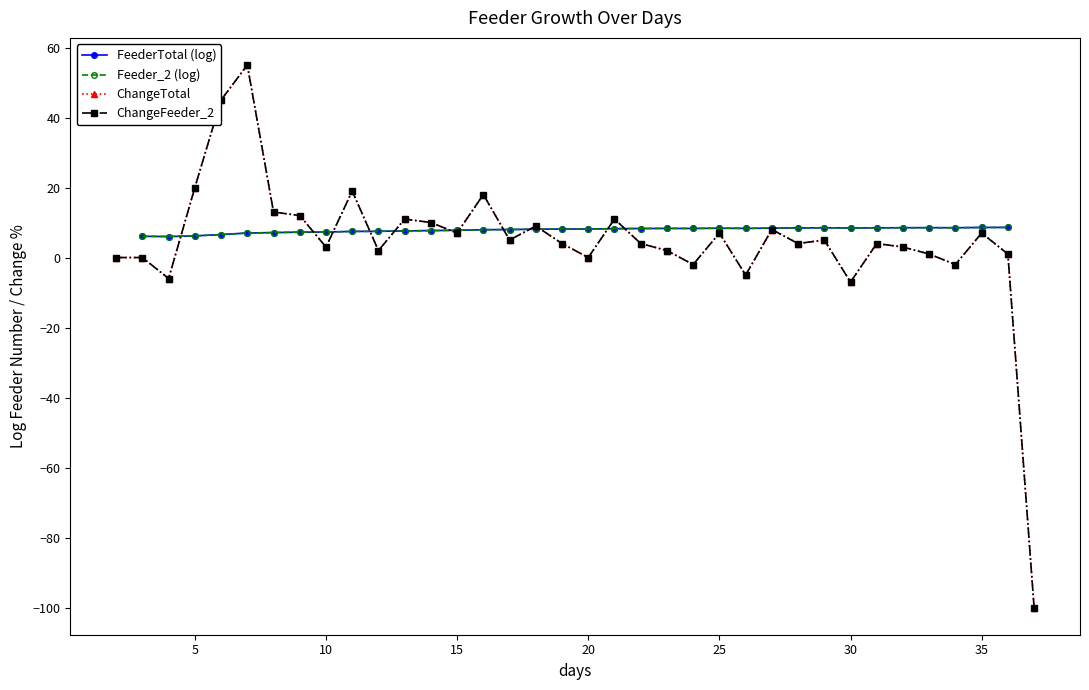

List the series in order of their peak value, lowest first.

FeederTotal (log), Feeder_2 (log), ChangeTotal, ChangeFeeder_2